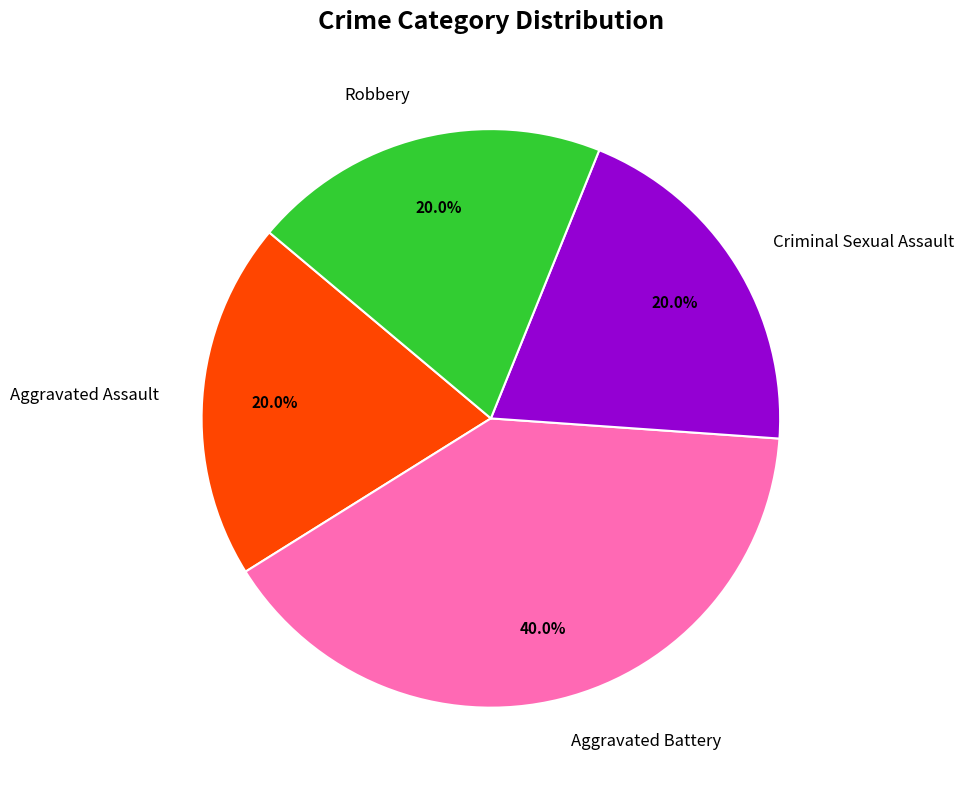

To the nearest percent, what percentage of the pie is Aggravated Battery?

40%